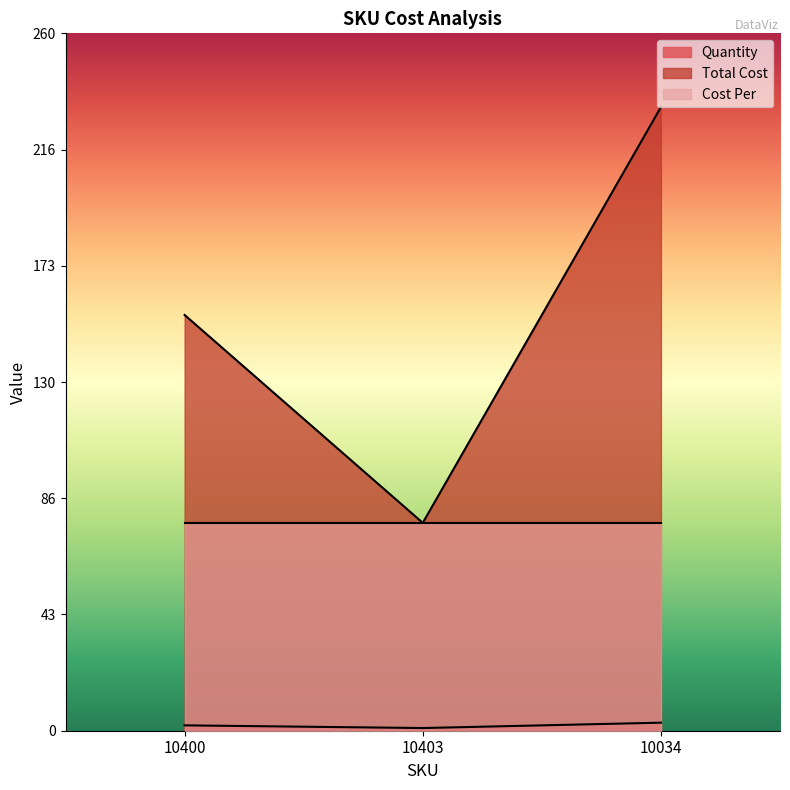

At which label does Total Cost reach its peak?

10034